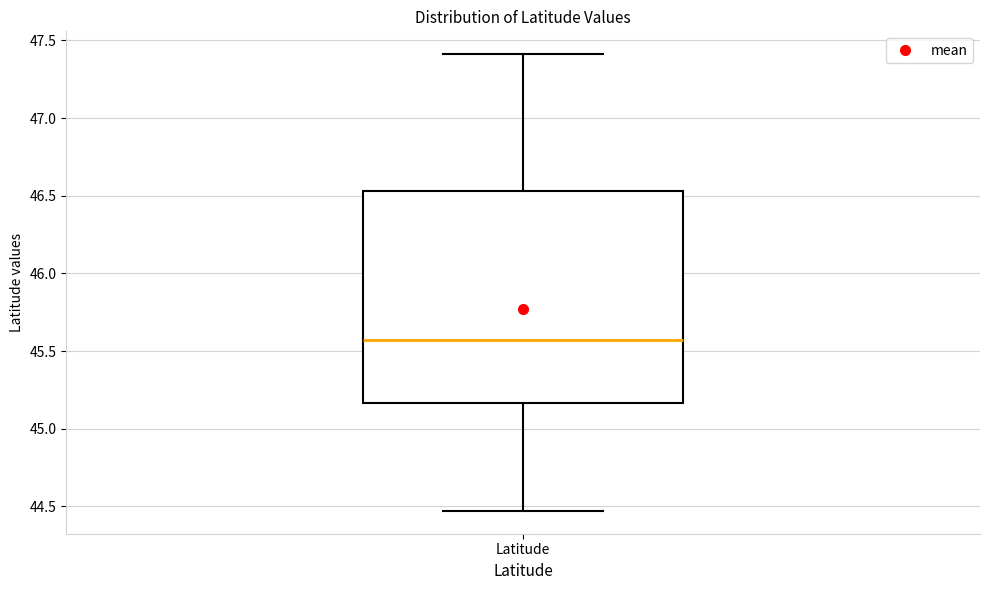

Where does the median line of the box for Latitude sit on the y-axis? The values are not printed on the chart, so give them approximately, as read against the axis.

45.55